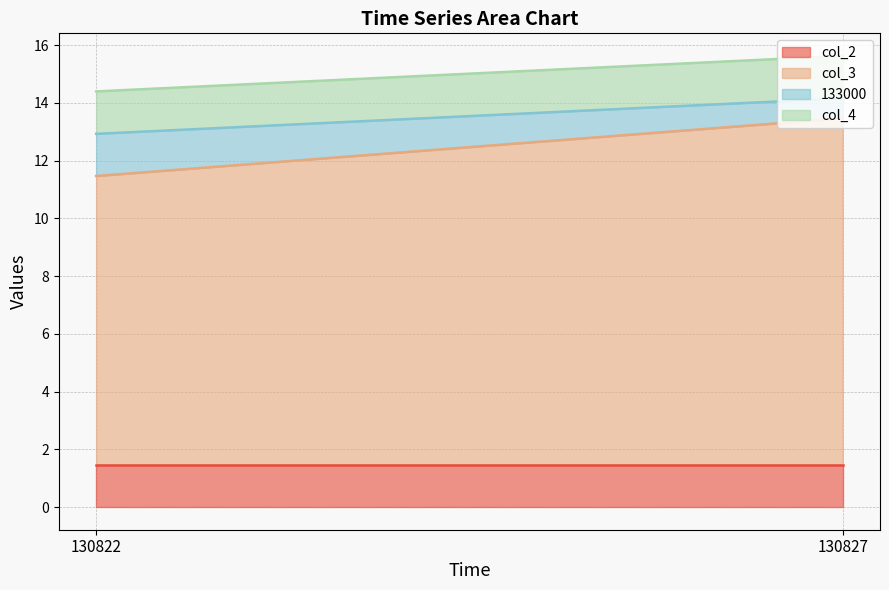

Does the chart have visible grid lines?

Yes